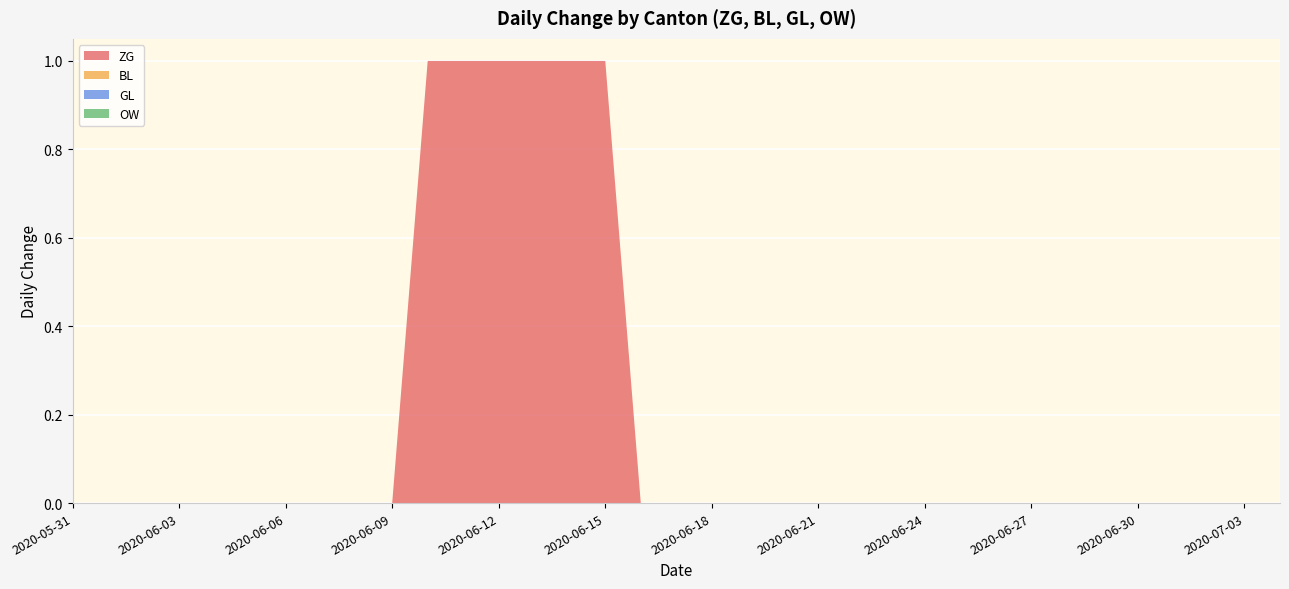

Reading left to right, transcribe all the data shown in this chart.

ZG: 2020-05-31=0	2020-06-01=0	2020-06-02=0	2020-06-03=0	2020-06-04=0	2020-06-05=0	2020-06-06=0	2020-06-07=0	2020-06-08=0	2020-06-09=0	2020-06-10=1	2020-06-11=1	2020-06-12=1	2020-06-13=1	2020-06-14=1	2020-06-15=1	2020-06-16=0	2020-06-17=0	2020-06-18=0	2020-06-19=0	2020-06-20=0	2020-06-21=0	2020-06-22=0	2020-06-23=0	2020-06-24=0	2020-06-25=0	2020-06-26=0	2020-06-27=0	2020-06-28=0	2020-06-29=0	2020-06-30=0	2020-07-01=0	2020-07-02=0	2020-07-03=0	2020-07-04=0
BL: 2020-05-31=0	2020-06-01=0	2020-06-02=0	2020-06-03=0	2020-06-04=0	2020-06-05=0	2020-06-06=0	2020-06-07=0	2020-06-08=0	2020-06-09=0	2020-06-10=0	2020-06-11=0	2020-06-12=0	2020-06-13=0	2020-06-14=0	2020-06-15=0	2020-06-16=0	2020-06-17=0	2020-06-18=0	2020-06-19=0	2020-06-20=0	2020-06-21=0	2020-06-22=0	2020-06-23=0	2020-06-24=0	2020-06-25=0	2020-06-26=0	2020-06-27=0	2020-06-28=0	2020-06-29=0	2020-06-30=0	2020-07-01=0	2020-07-02=0	2020-07-03=0	2020-07-04=0
GL: 2020-05-31=0	2020-06-01=0	2020-06-02=0	2020-06-03=0	2020-06-04=0	2020-06-05=0	2020-06-06=0	2020-06-07=0	2020-06-08=0	2020-06-09=0	2020-06-10=0	2020-06-11=0	2020-06-12=0	2020-06-13=0	2020-06-14=0	2020-06-15=0	2020-06-16=0	2020-06-17=0	2020-06-18=0	2020-06-19=0	2020-06-20=0	2020-06-21=0	2020-06-22=0	2020-06-23=0	2020-06-24=0	2020-06-25=0	2020-06-26=0	2020-06-27=0	2020-06-28=0	2020-06-29=0	2020-06-30=0	2020-07-01=0	2020-07-02=0	2020-07-03=0	2020-07-04=0
OW: 2020-05-31=0	2020-06-01=0	2020-06-02=0	2020-06-03=0	2020-06-04=0	2020-06-05=0	2020-06-06=0	2020-06-07=0	2020-06-08=0	2020-06-09=0	2020-06-10=0	2020-06-11=0	2020-06-12=0	2020-06-13=0	2020-06-14=0	2020-06-15=0	2020-06-16=0	2020-06-17=0	2020-06-18=0	2020-06-19=0	2020-06-20=0	2020-06-21=0	2020-06-22=0	2020-06-23=0	2020-06-24=0	2020-06-25=0	2020-06-26=0	2020-06-27=0	2020-06-28=0	2020-06-29=0	2020-06-30=0	2020-07-01=0	2020-07-02=0	2020-07-03=0	2020-07-04=0